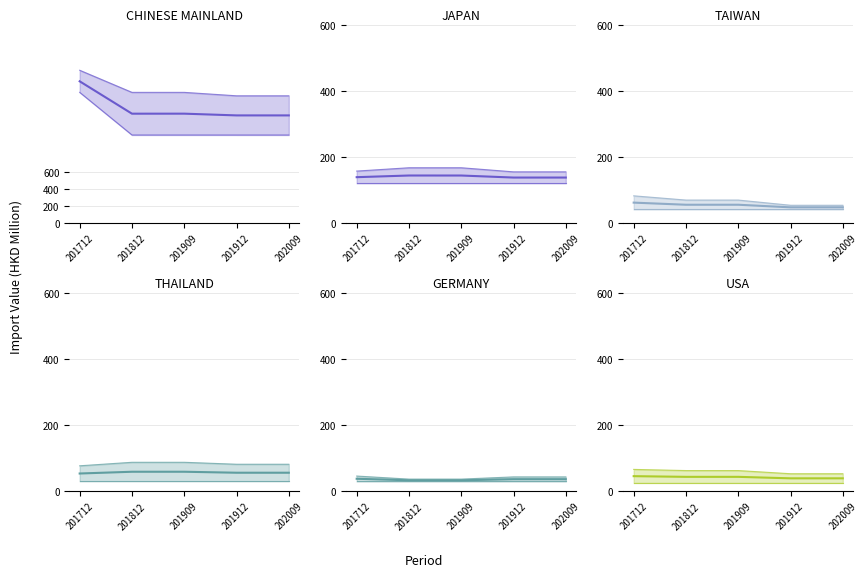

List the series in order of their peak value, lowest first.

GERMANY mid, USA mid, THAILAND mid, TAIWAN mid, JAPAN mid, CHINESE MAINLAND mid